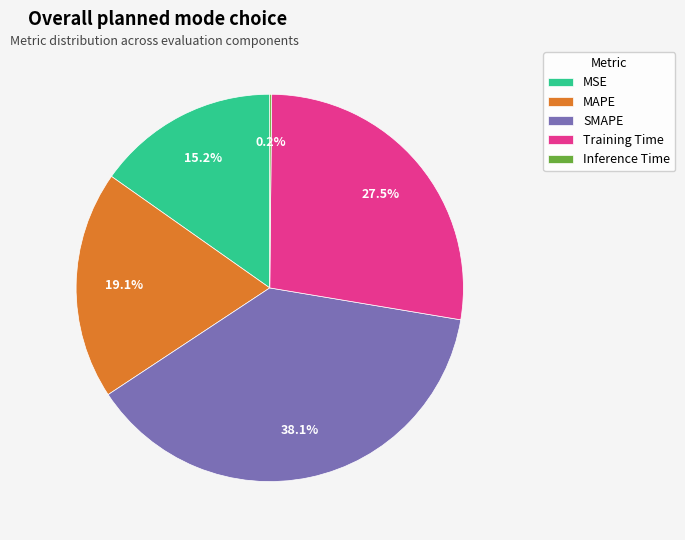

Between Training Time and MAPE, which is larger?

Training Time